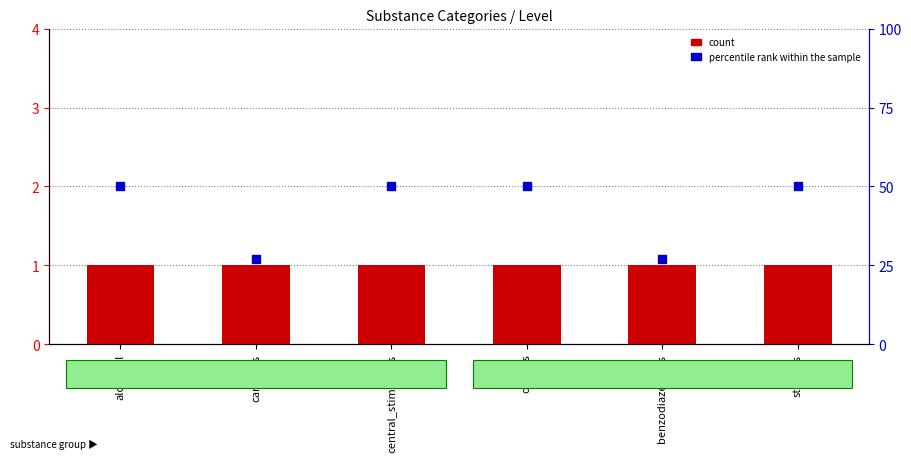

Which series has the largest Y range (max minus min)?

percentile rank within the sample